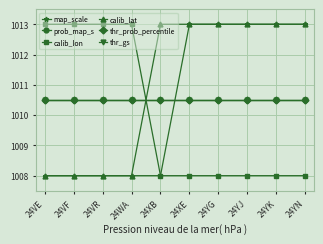

Does the chart have visible grid lines?

Yes